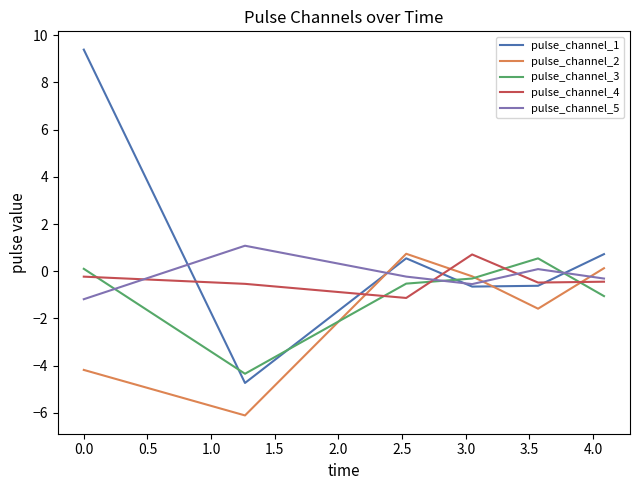

After their last crossing, which series has the higher values: pulse_channel_3 or pulse_channel_2?

pulse_channel_2